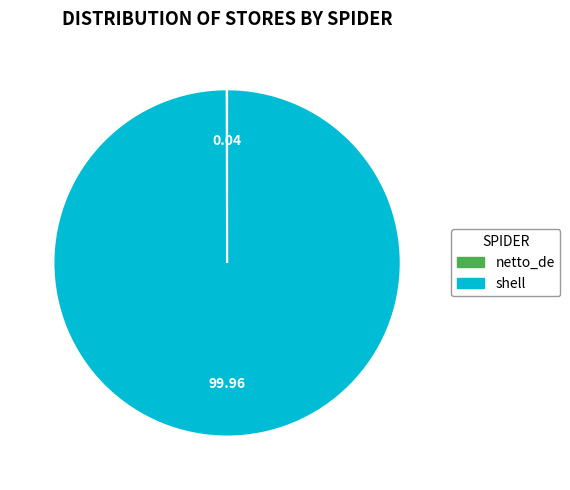

Which category has the biggest portion of the pie?

shell